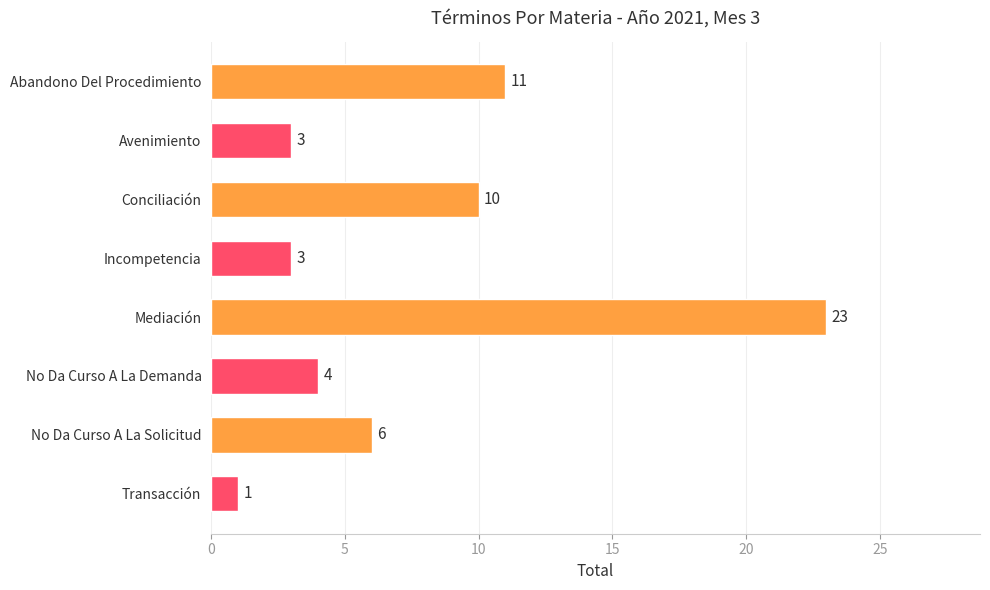

Reading bottom to top, transcribe all the data shown in this chart.

1	6	4	23	3	10	3	11